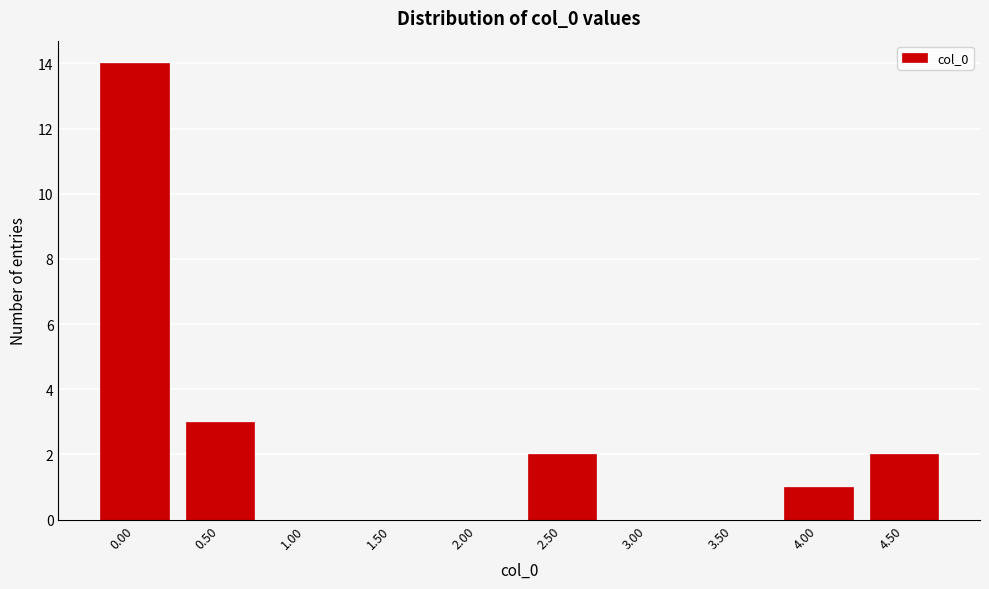

Reading left to right, transcribe all the data shown in this chart.

0.00=14	0.50=3	1.00=0	1.50=0	2.00=0	2.50=2	3.00=0	3.50=0	4.00=1	4.50=2